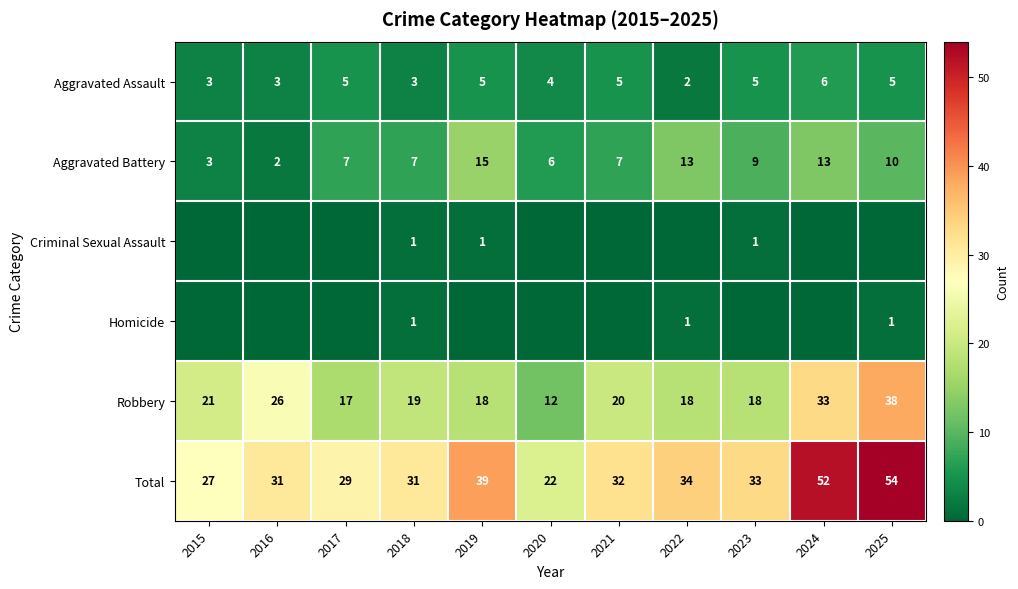

Which category has the lowest value in the Aggravated Battery series?

2016